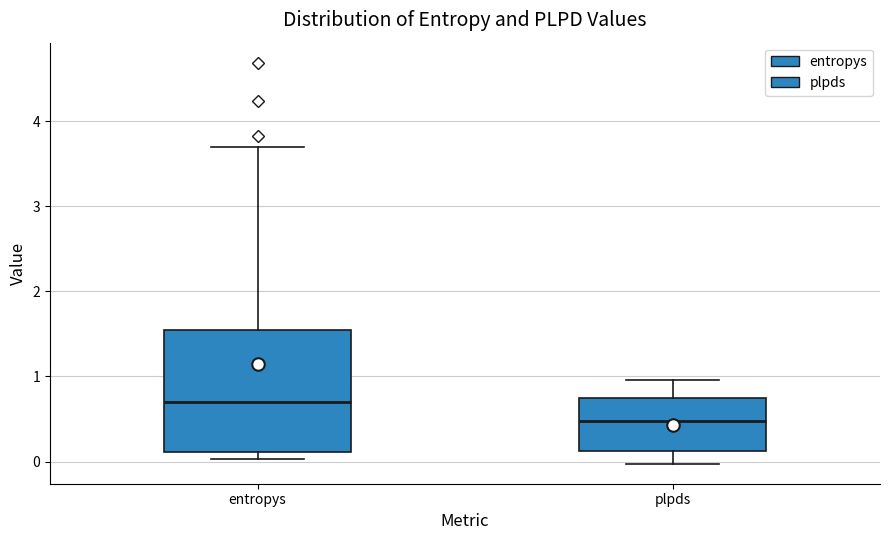

Which box's median line is the highest?

entropys